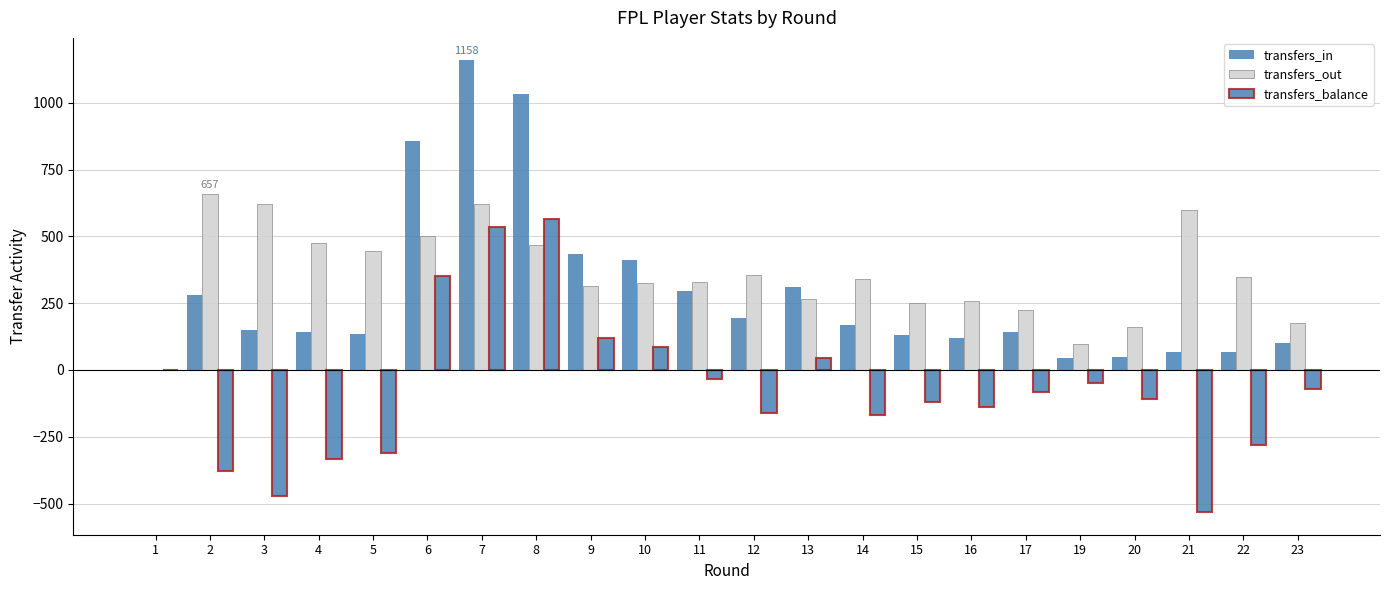

Read the transfers_in value at 8, to the nearest 10.

1030